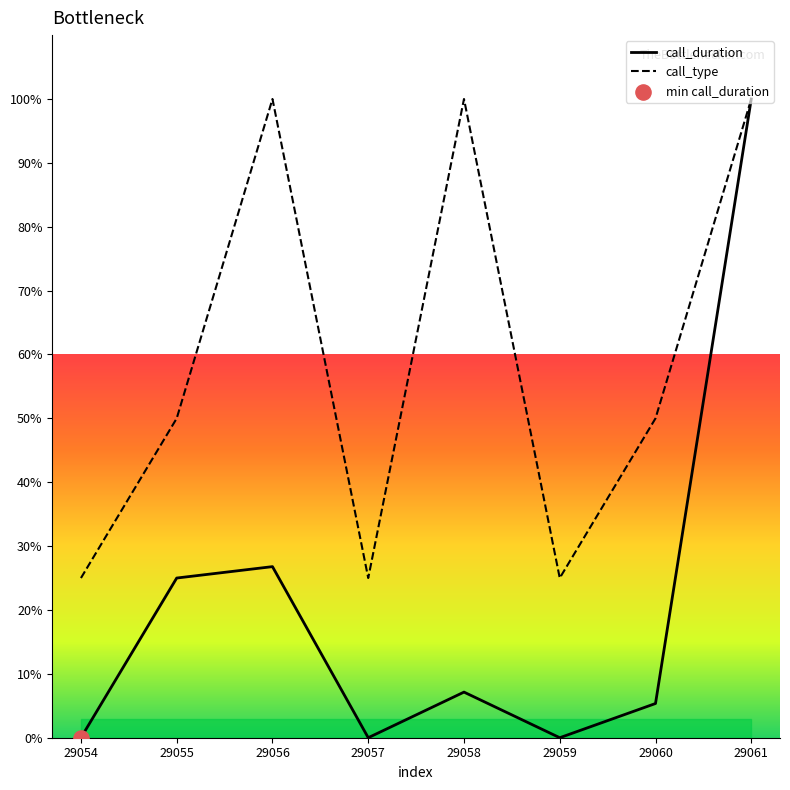

Which series contains the lowest Y value?

call_duration